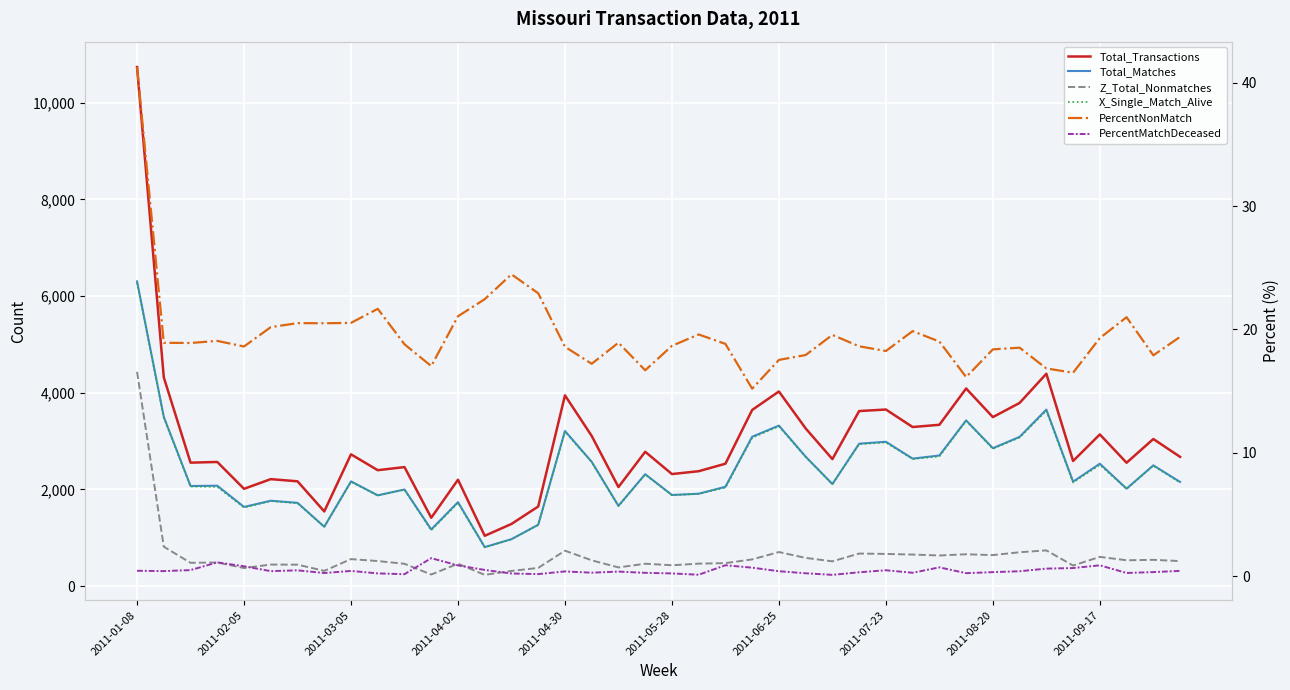

What is the difference between the PercentNonMatch values at 34 and 39?

2.6